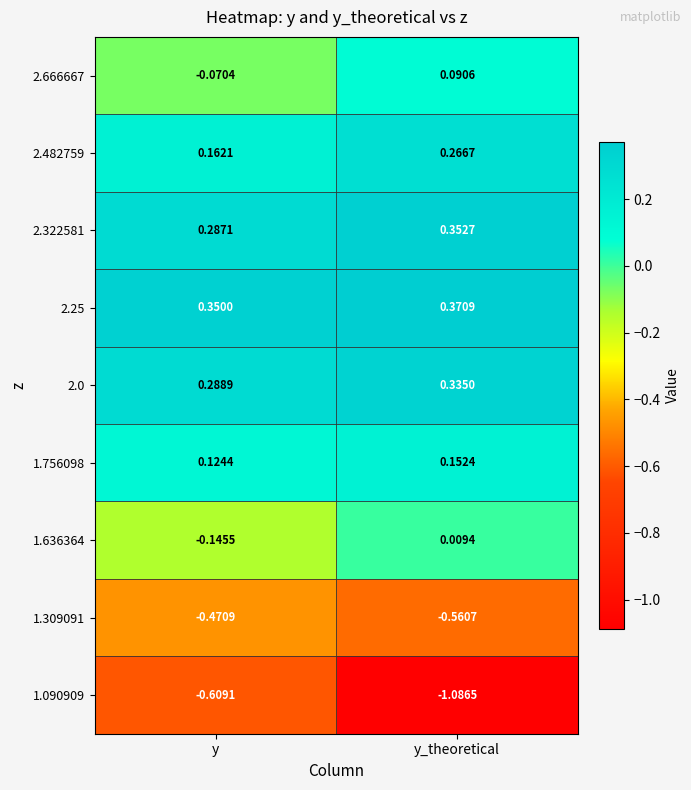

At which category is the sum across all series the highest?

y_theoretical